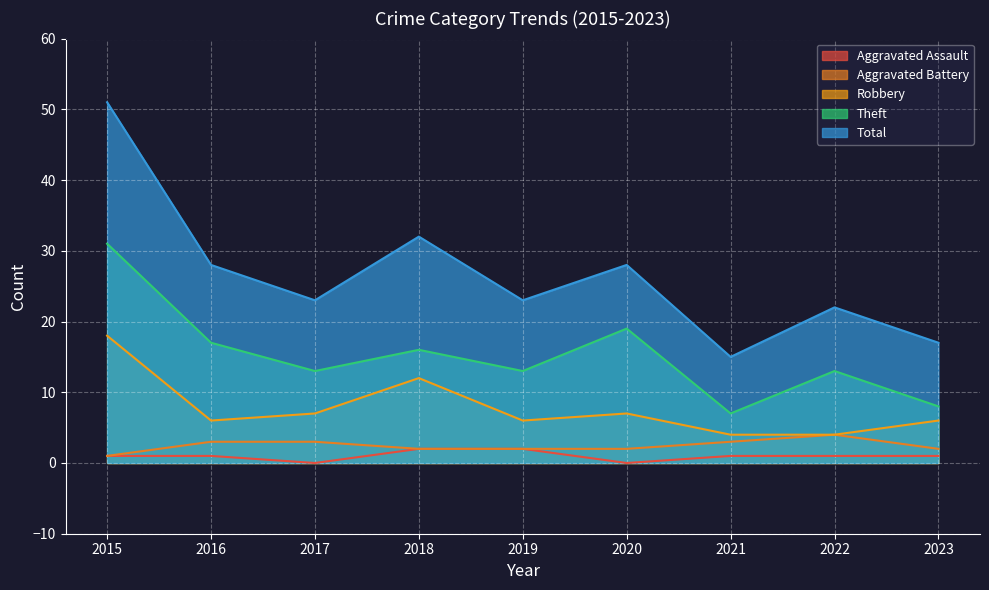

Does the chart display data point markers on the line(s)?

No